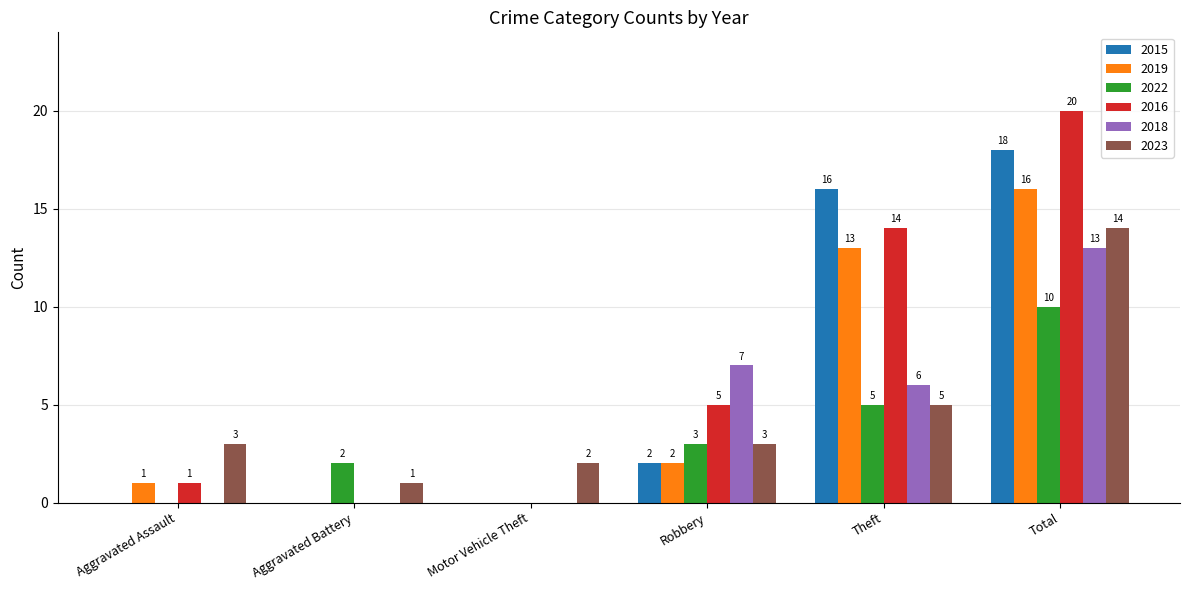

The value of 2016 at Robbery is 5. True or false?

True